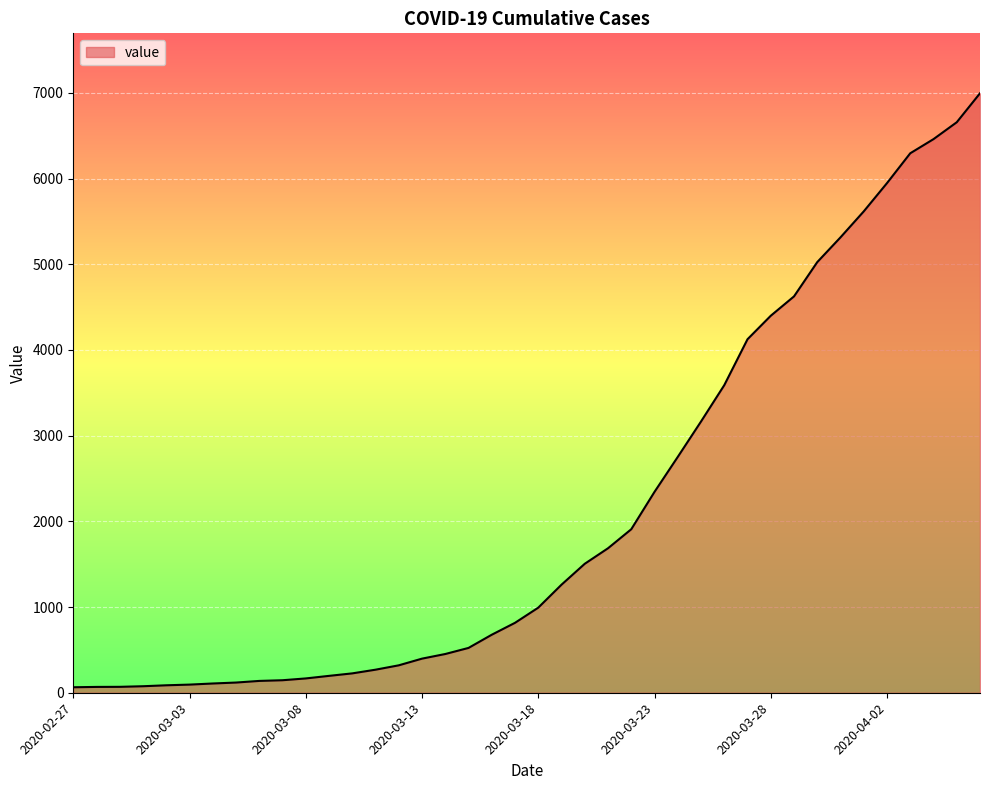

What is the maximum value shown in the chart?

6995